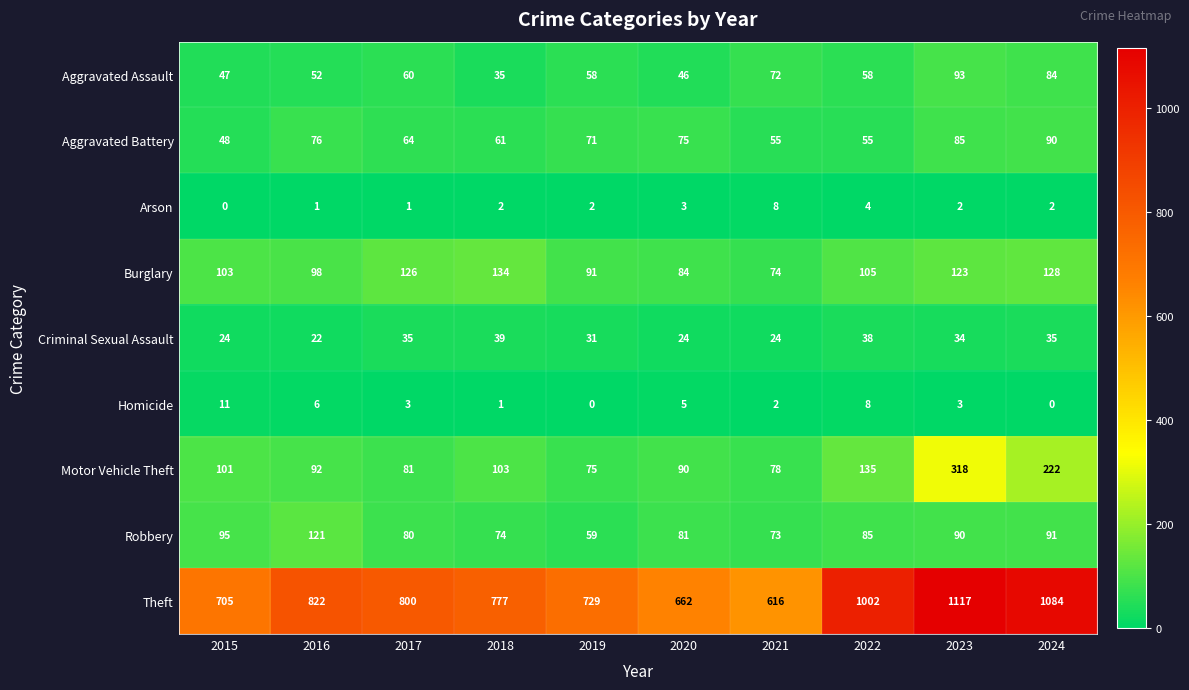

Rank the series by their maximum value, from highest to lowest.

Theft, Motor Vehicle Theft, Burglary, Robbery, Aggravated Assault, Aggravated Battery, Criminal Sexual Assault, Homicide, Arson